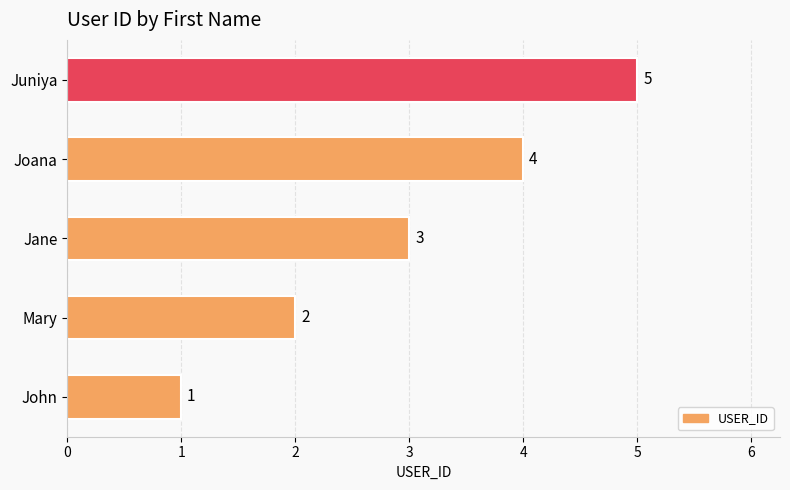

True or false: the data shows 4 at Joana.

True